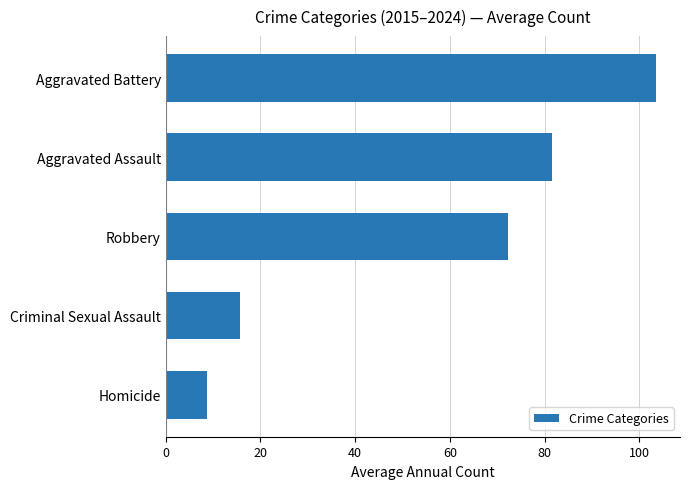

How many bars are there in total?

5